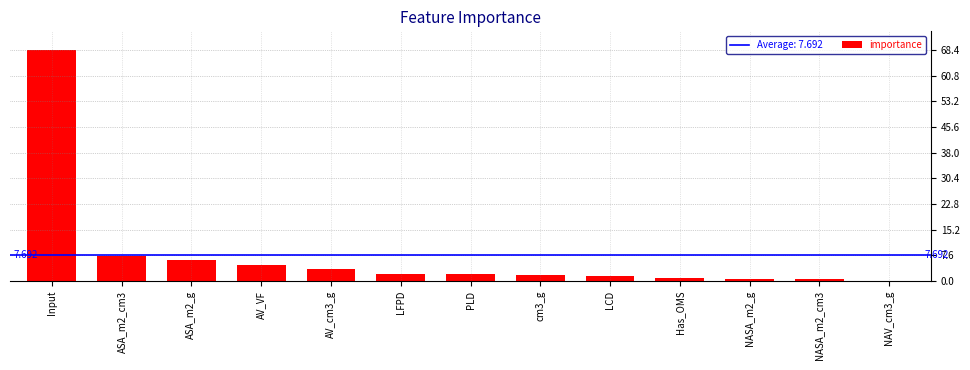

Which has a higher value, Has_OMS or AV_VF?

AV_VF